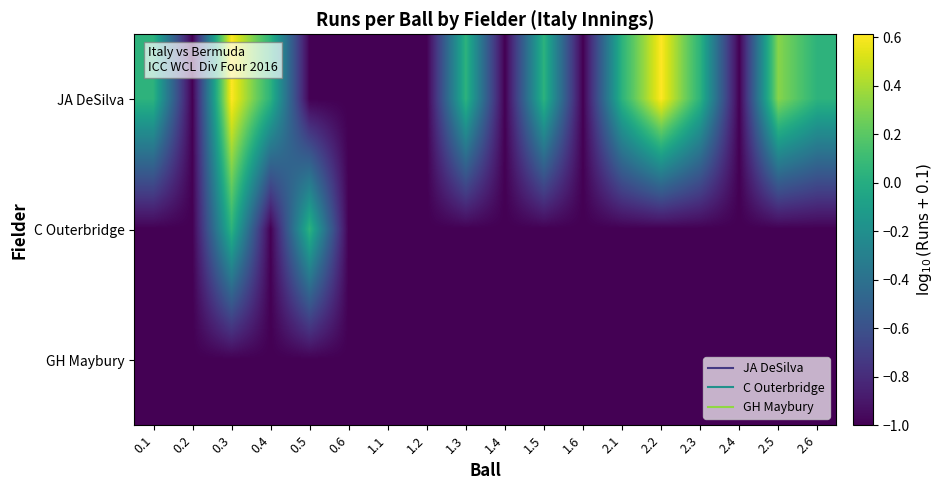

Reading right to left, extract all data points from this chart.

JA DeSilva: 2.6=0.0	2.5=0.3	2.4=-1.0	2.3=0.0	2.2=0.6	2.1=0.0	1.6=-1.0	1.5=0.0	1.4=-1.0	1.3=0.0	1.2=-1.0	1.1=-1.0	0.6=-1.0	0.5=-1.0	0.4=0.0	0.3=0.6	0.2=-1.0	0.1=0.0
C Outerbridge: 2.6=-1.0	2.5=-1.0	2.4=-1.0	2.3=-1.0	2.2=-1.0	2.1=-1.0	1.6=-1.0	1.5=-1.0	1.4=-1.0	1.3=-1.0	1.2=-1.0	1.1=-1.0	0.6=-1.0	0.5=0.0	0.4=-1.0	0.3=0.0	0.2=-1.0	0.1=-1.0
GH Maybury: 2.6=-1.0	2.5=-1.0	2.4=-1.0	2.3=-1.0	2.2=-1.0	2.1=-1.0	1.6=-1.0	1.5=-1.0	1.4=-1.0	1.3=-1.0	1.2=-1.0	1.1=-1.0	0.6=-1.0	0.5=-1.0	0.4=-1.0	0.3=-1.0	0.2=-1.0	0.1=-1.0